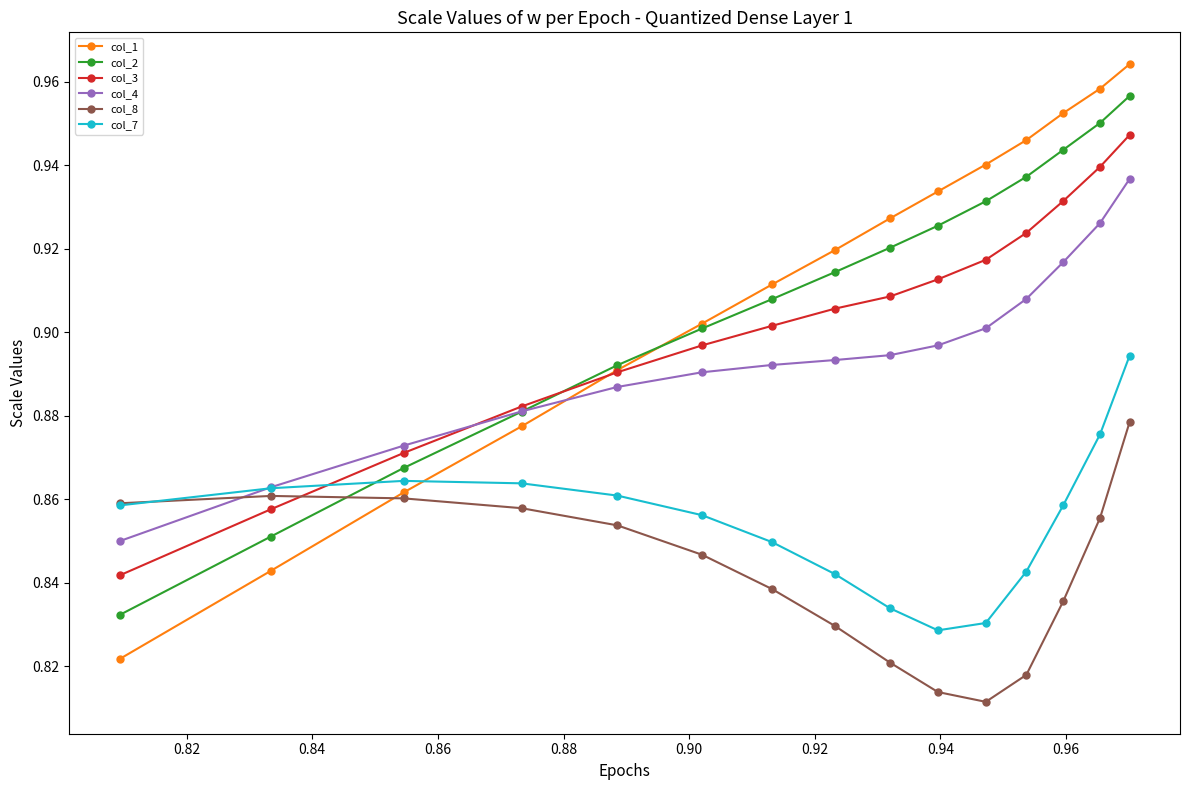

Which series has the largest range (max minus min)?

col_1